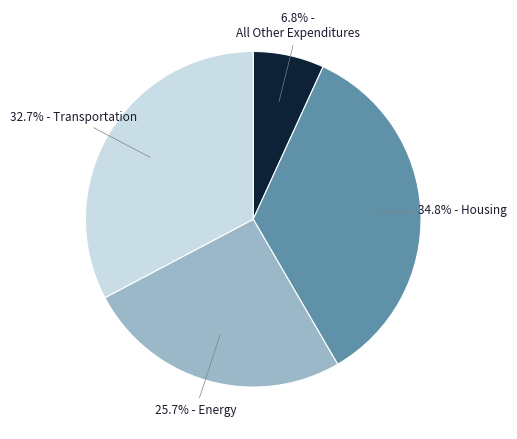

Is there any slice that represents more than half of the pie?

No